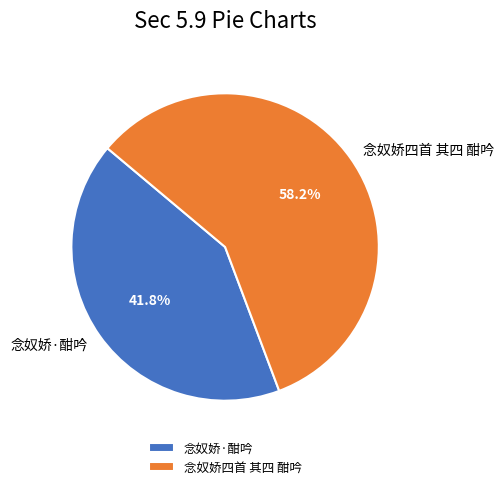

Is it true that 念奴娇四首 其四 酣吟 is 58% of the pie?

True